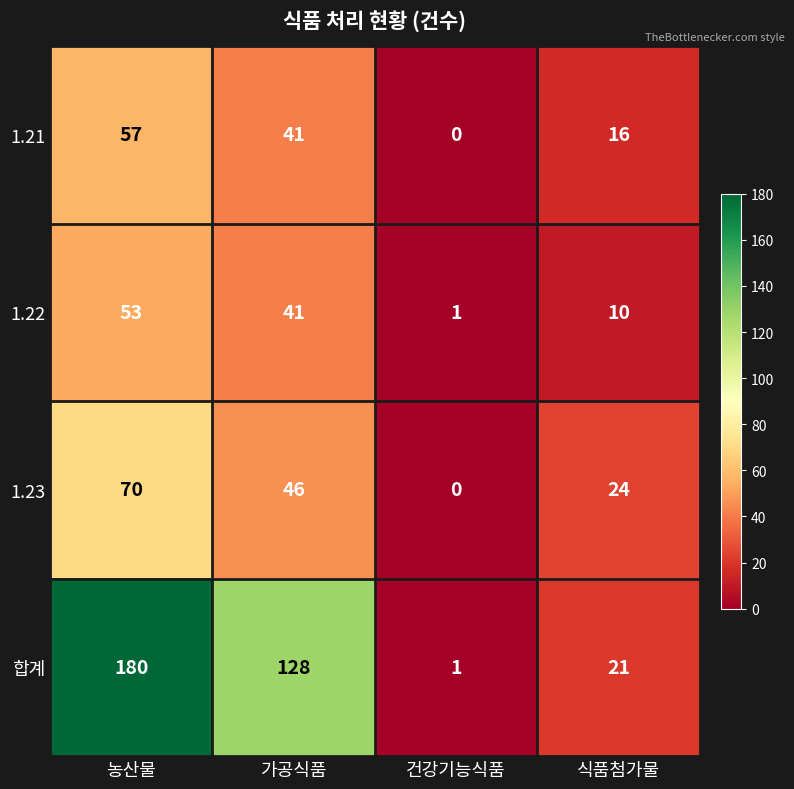

Which series has the largest range (max minus min)?

합계